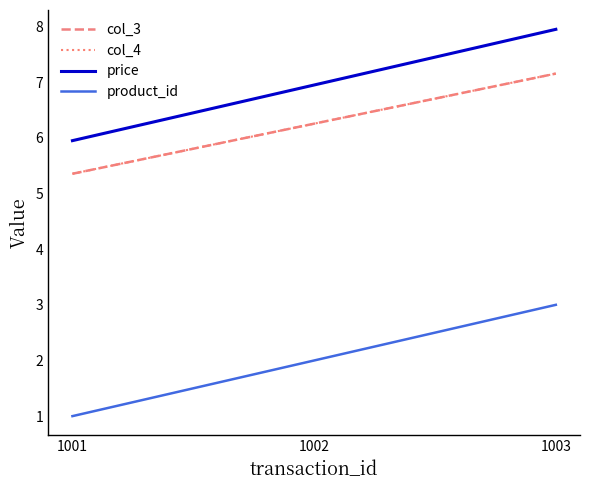

List the labels in order of product_id value, largest first.

1003, 1002, 1001